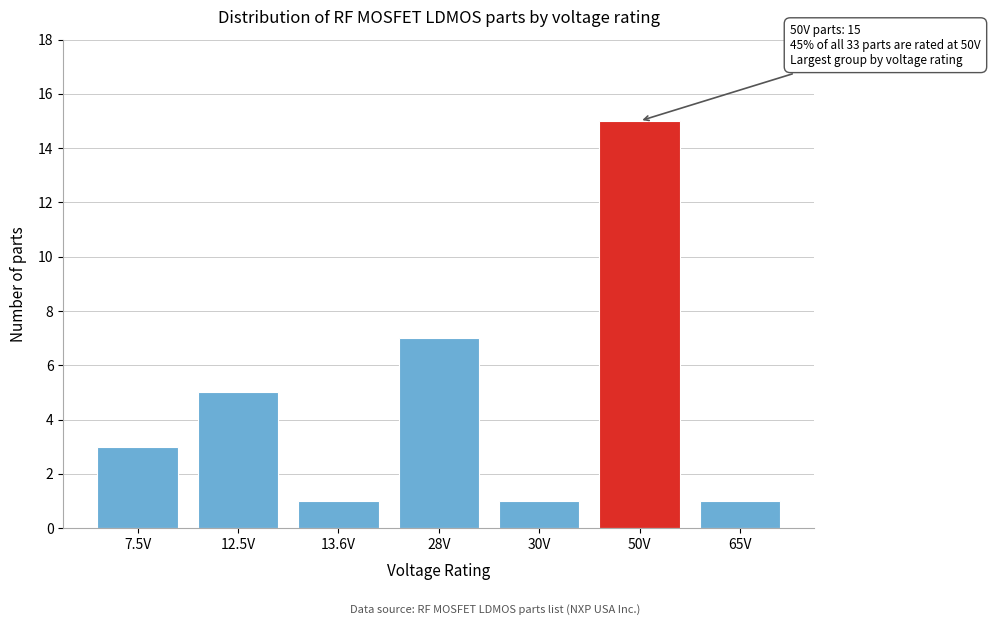

Reading right to left, list all the values displayed in this chart.

65V=1	50V=15	30V=1	28V=7	13.6V=1	12.5V=5	7.5V=3